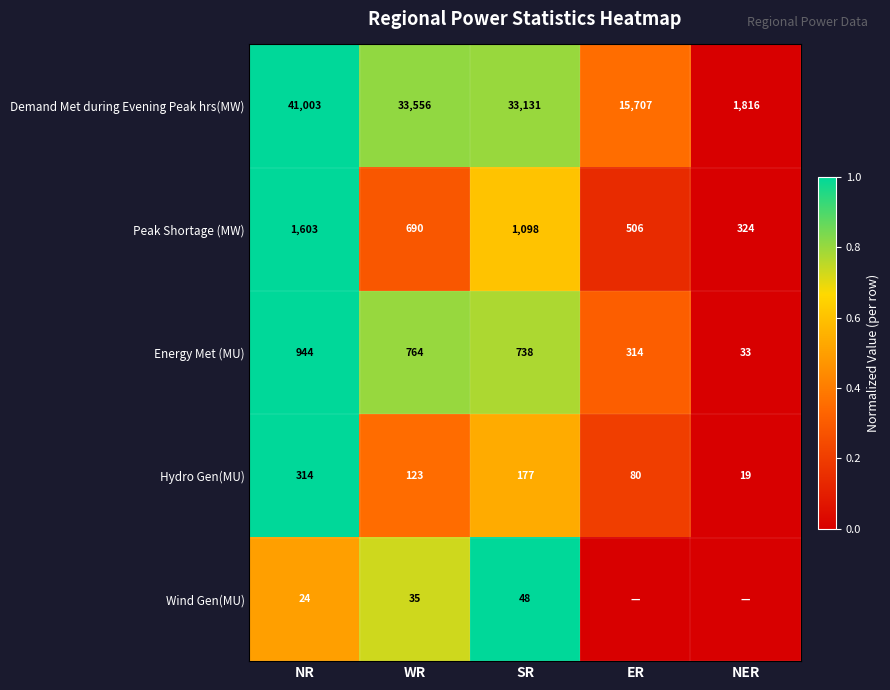

What is the sum of the Energy Met (MU) values at ER and NR?

1258